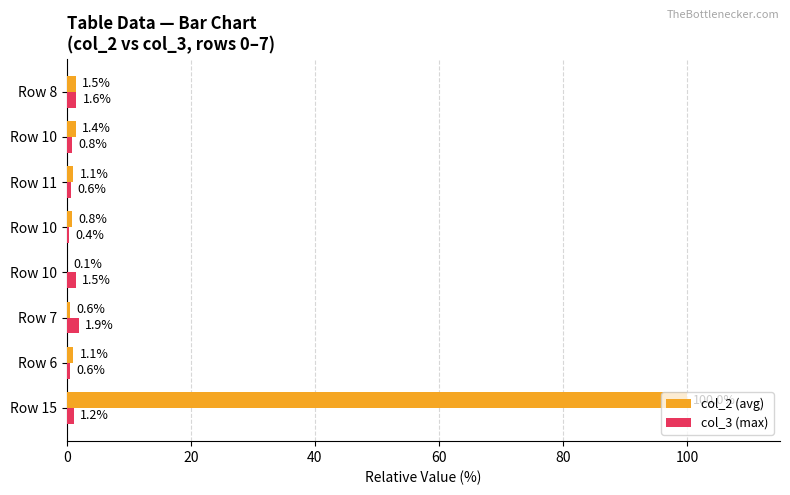

What is the sum of all col_2 (avg) values?

106.6